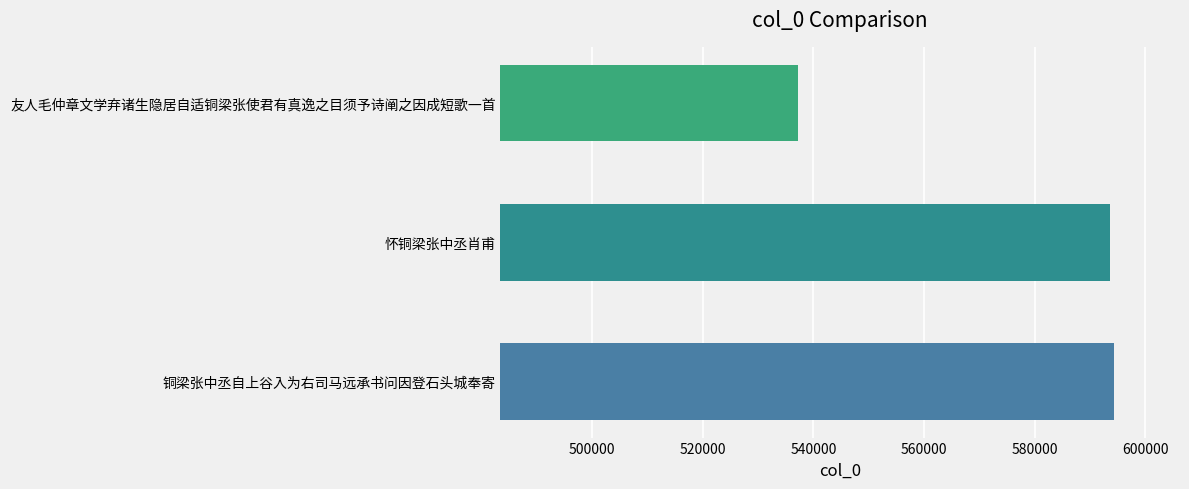

Reading top to bottom, extract all data points from this chart.

537172	593634	594385